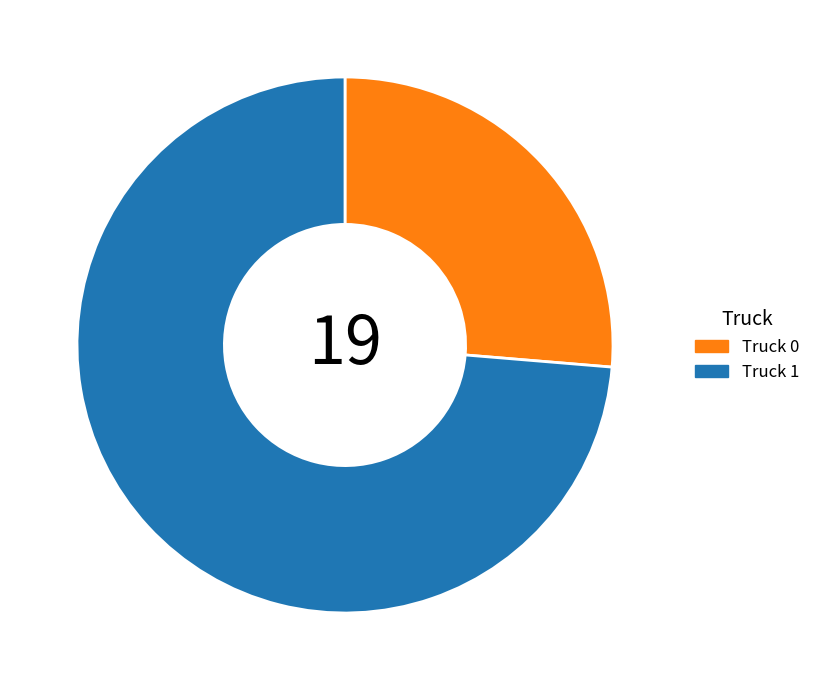

What is the majority slice?

Truck 1